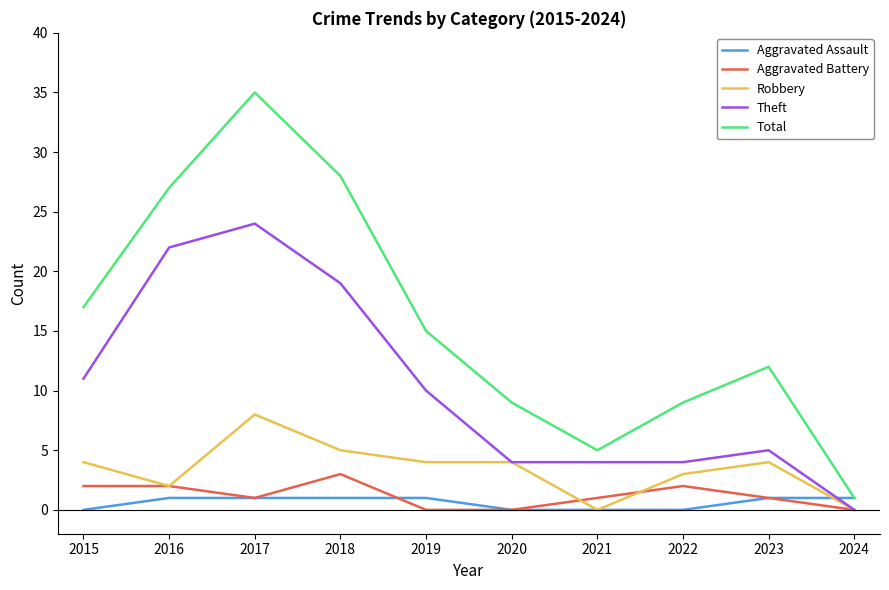

What is the sum of the Total values at 2020 and 2019?

24